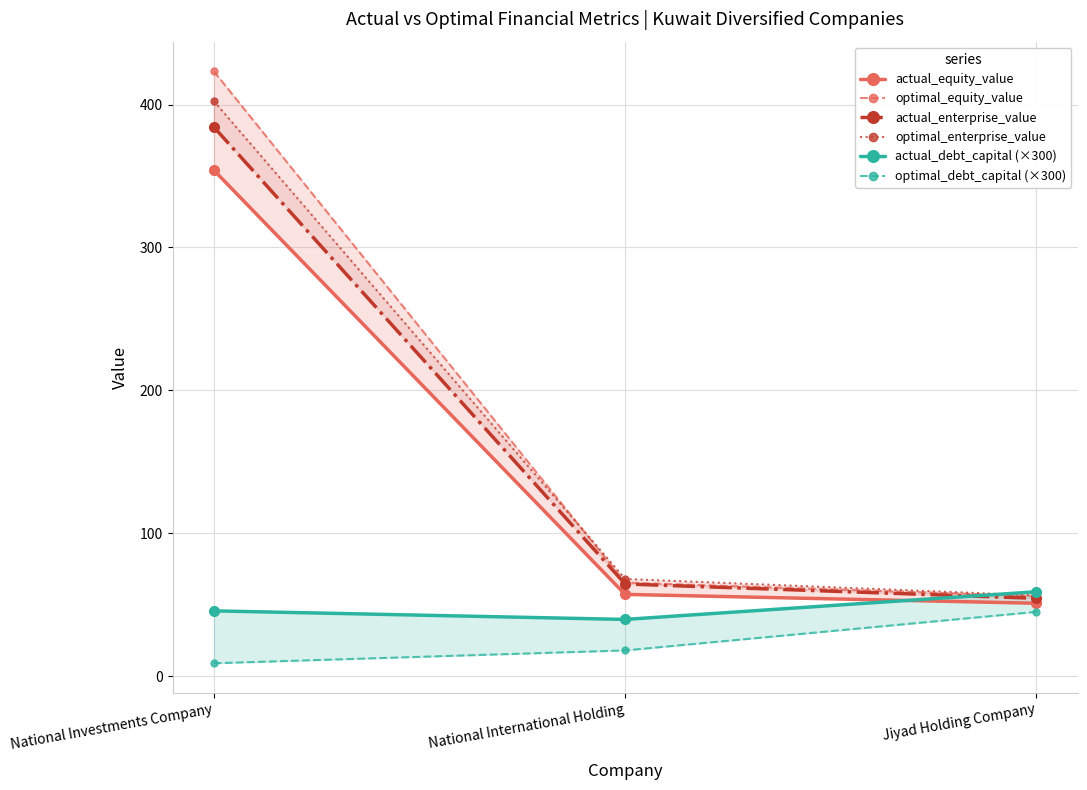

Is it true that actual_debt_capital (×300) equals 23.4 at National Investments Company?

False